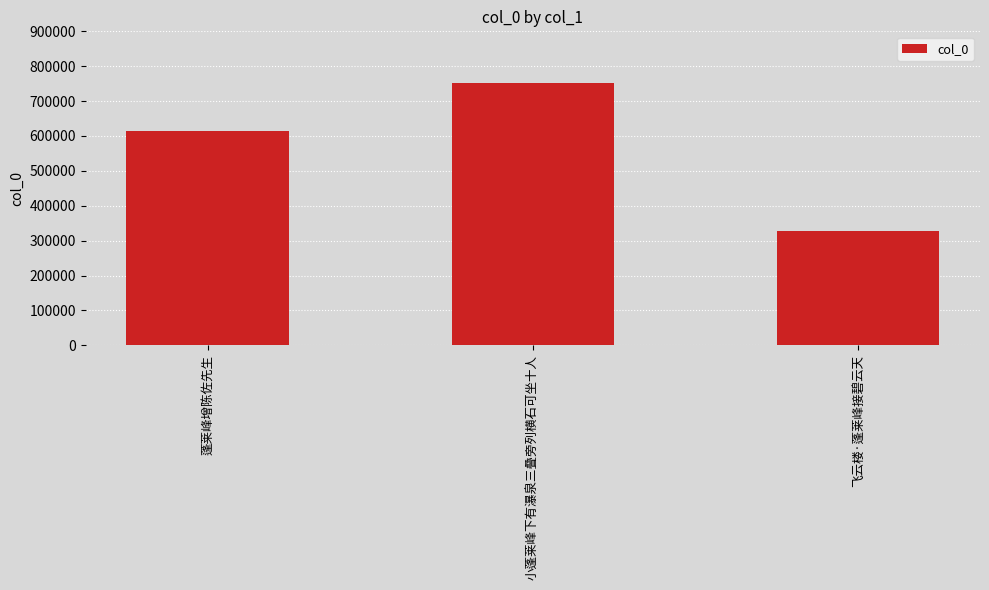

What is the smallest value displayed?

327894